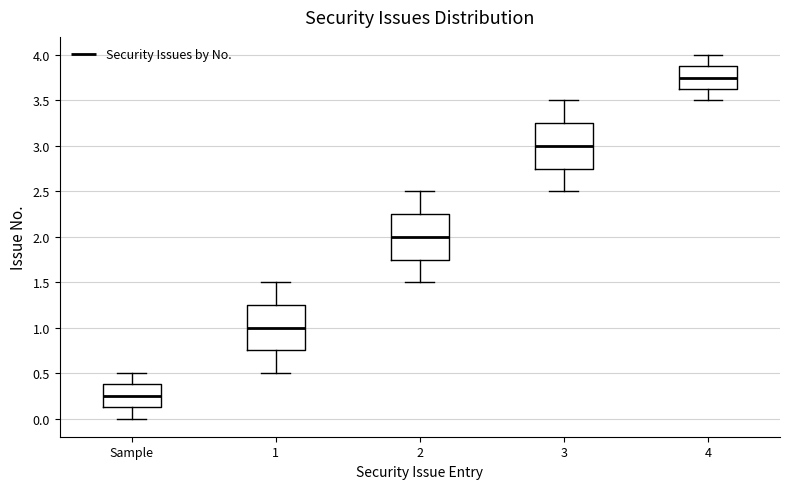

Where does the upper whisker of the box for 3 end on the y-axis? The values are not printed on the chart, so give them approximately, as read against the axis.

3.50